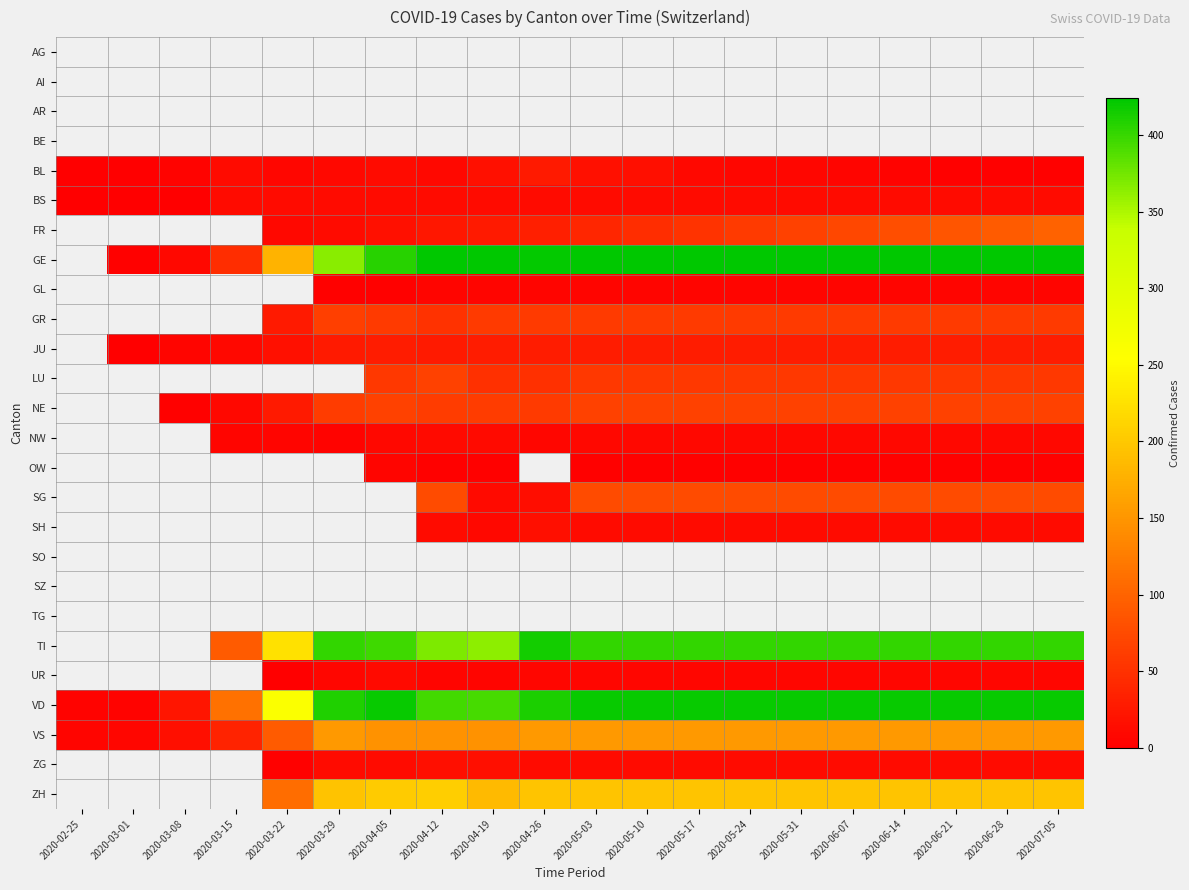

Which series changed the most between 2020-03-15 and 2020-03-29?

GE